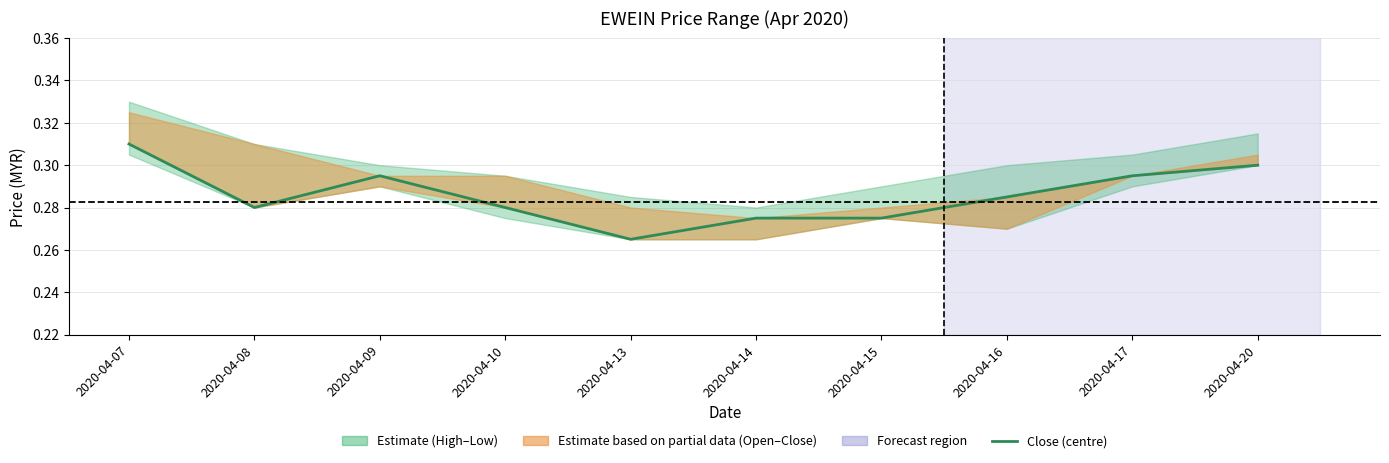

How many interior local valleys (lower than both neighbors) does the data have?

2